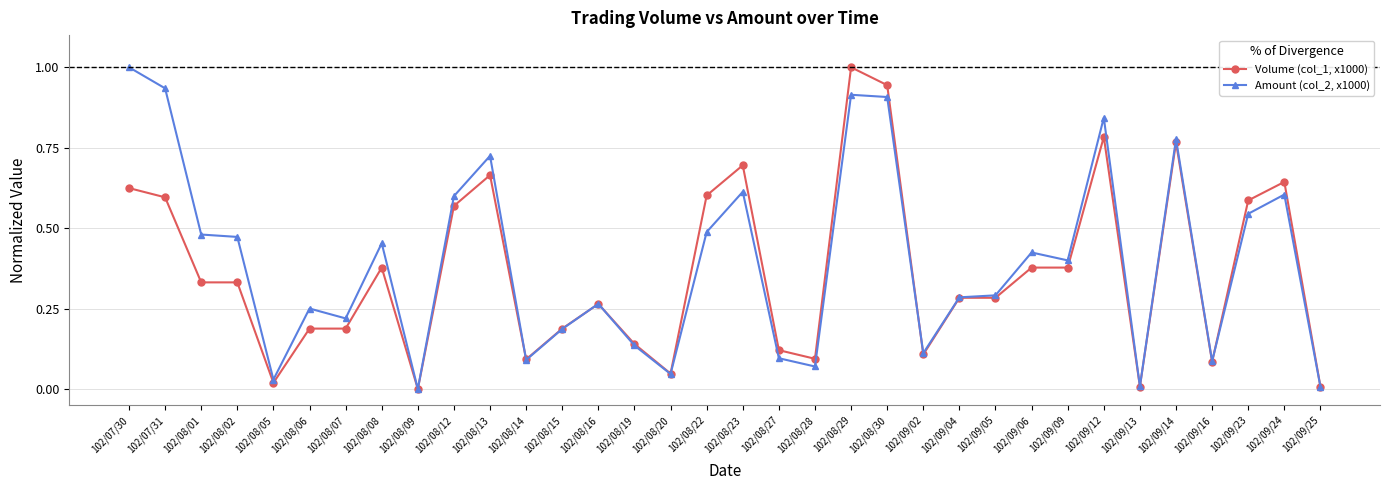

True or false: Volume (col_1, x1000) has more than 2 points higher than both neighbors.

True